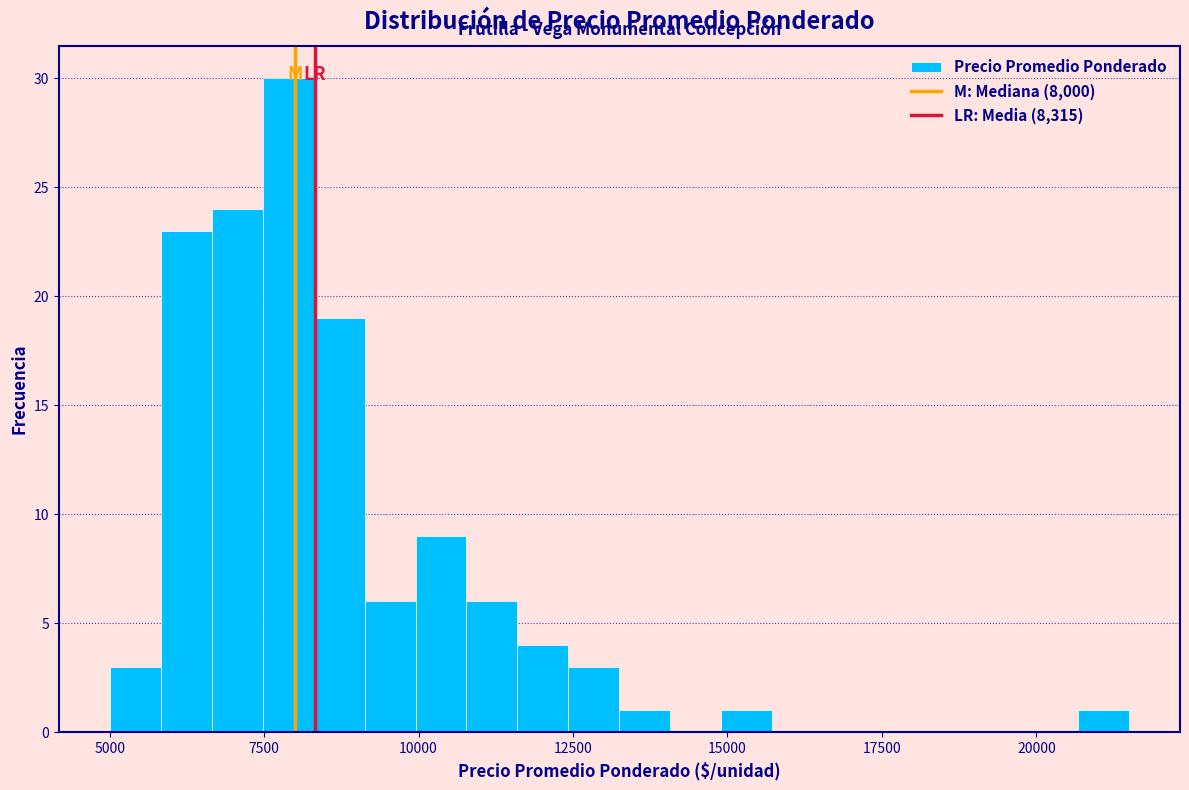

Around what value on the x-axis is the tallest bar? Give the approximate position of its centre, as read against the axis.

8000